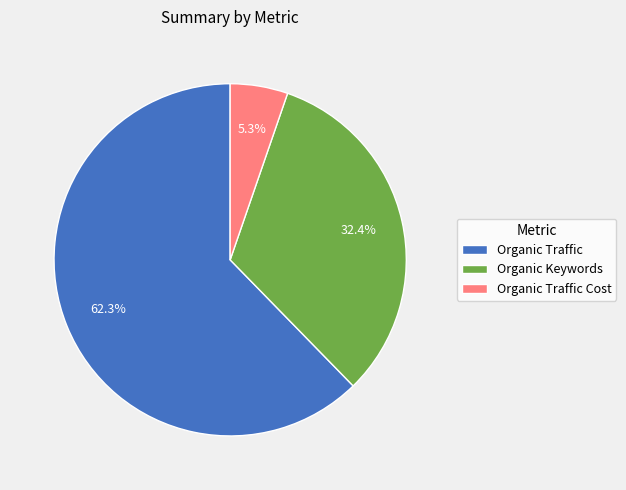

To the nearest percent, what is the difference between the largest and smallest slice percentages?

57%